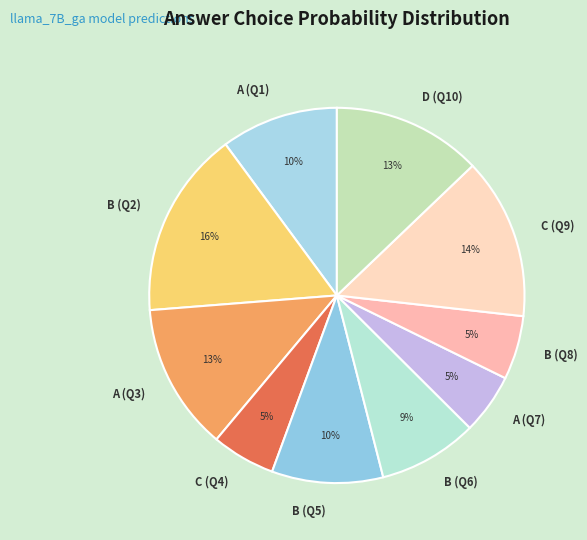

Which category has the biggest portion of the pie?

B (Q2)